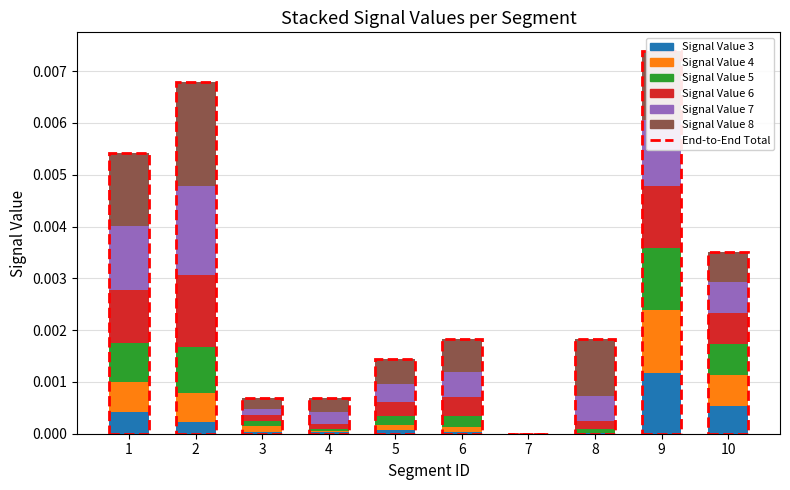

Does the chart contain stacked bars?

Yes